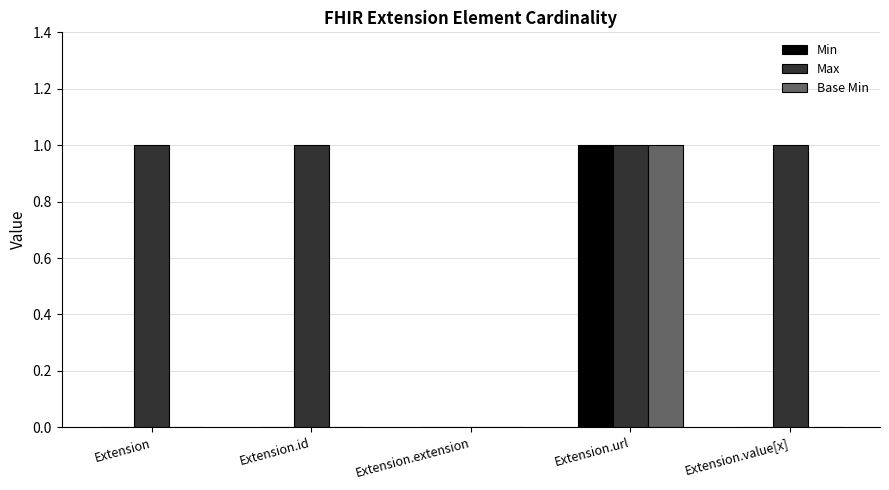

What is the total value across all series at Extension.url?

3